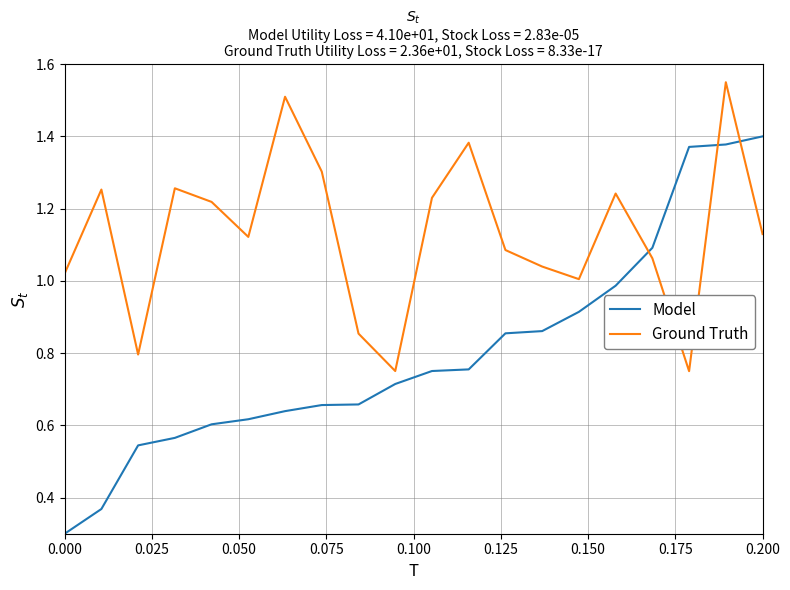

Which series has the largest total across all categories?

Ground Truth